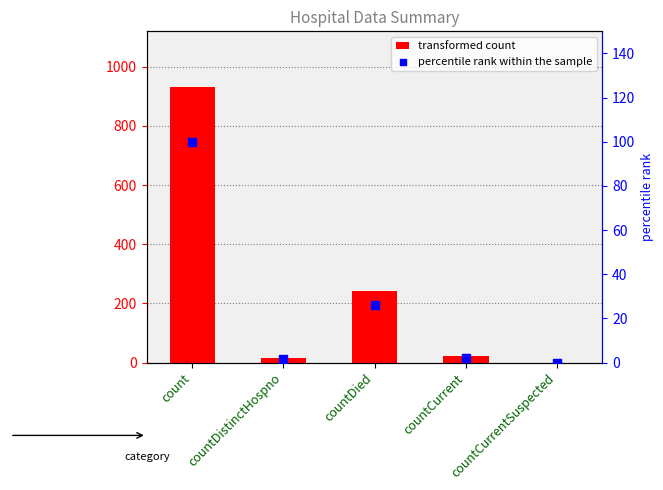

What is the total value across all series at count?

1033.0